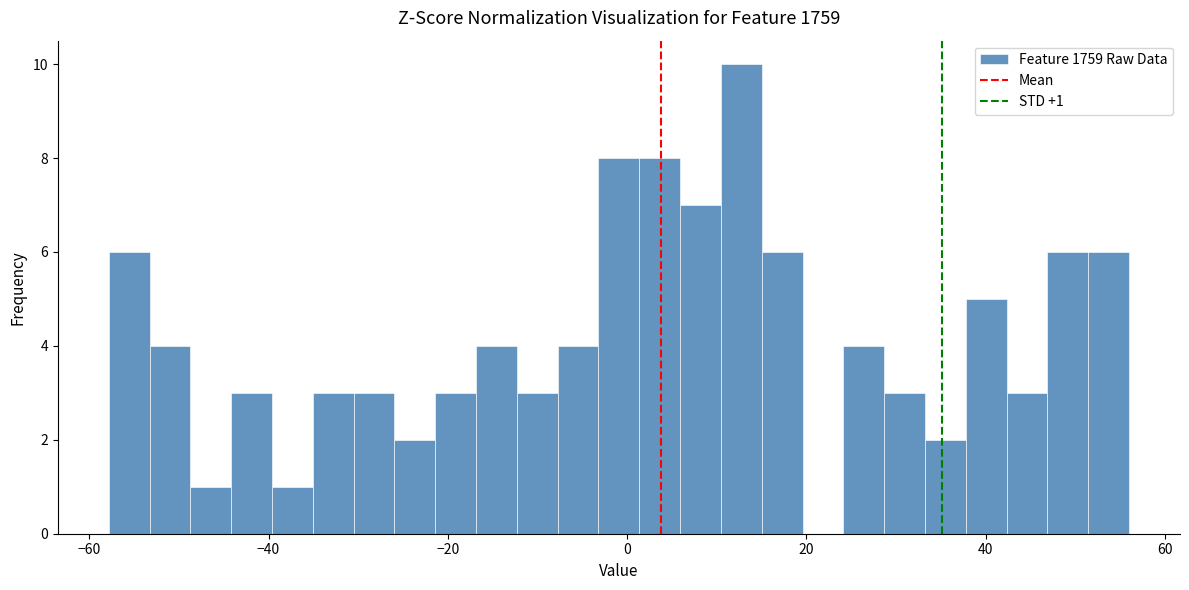

Around what value on the x-axis is the tallest bar? Give the approximate position of its centre, as read against the axis.

12